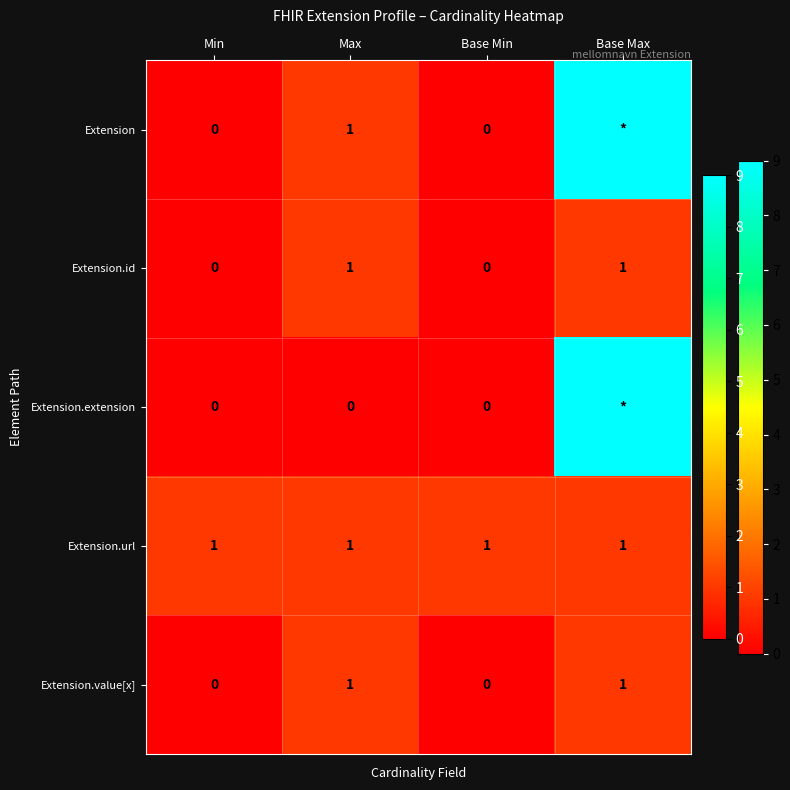

How many Extension.value[x] values are between 0 and 1?

4